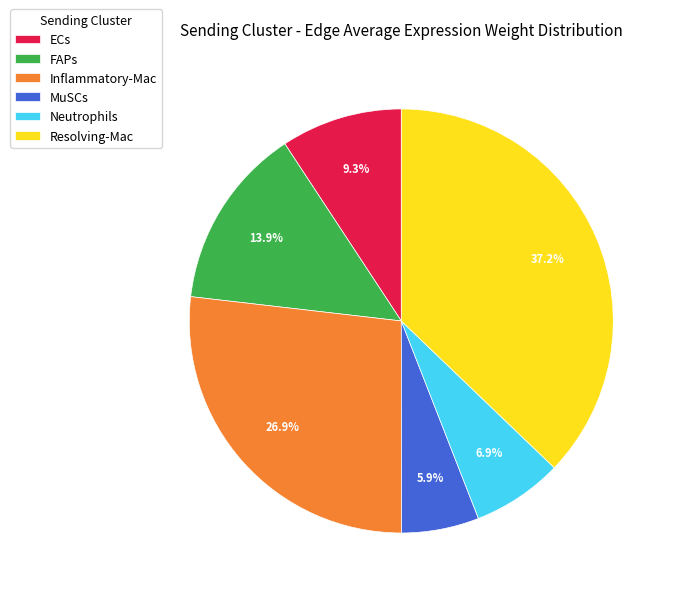

Which has a higher value, Inflammatory-Mac or ECs?

Inflammatory-Mac